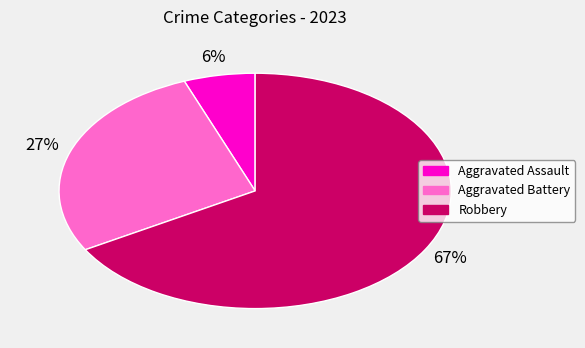

True or false: Aggravated Assault accounts for 6% of the total.

True